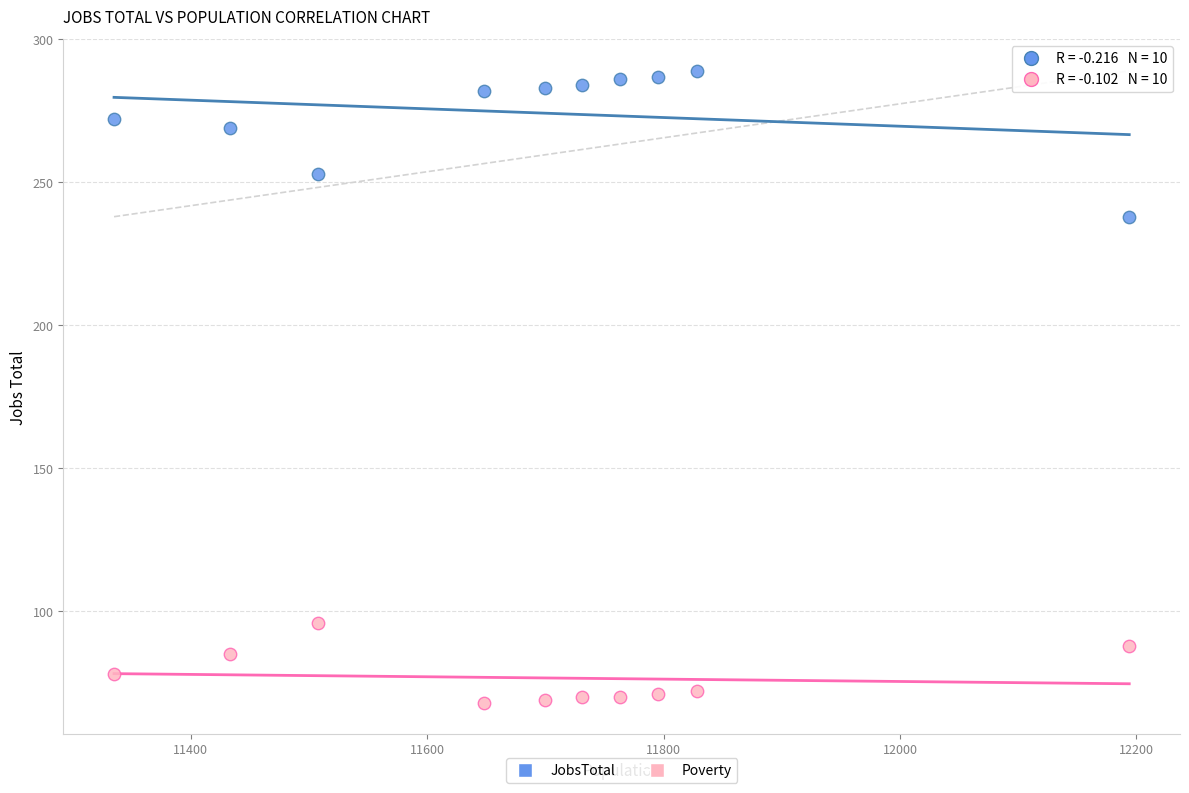

Which series has the widest spread of Y values?

JobsTotal